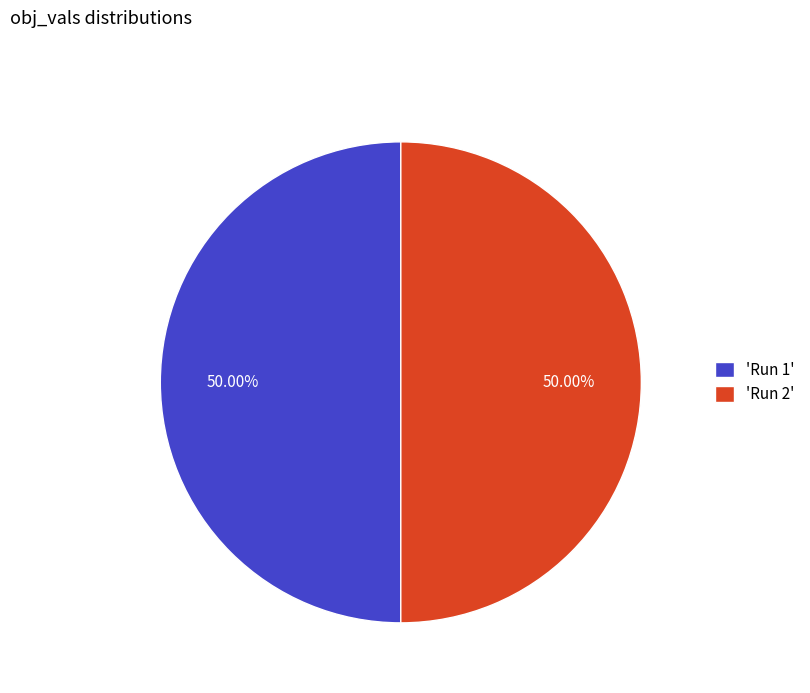

Combined, do 'Run 2' and 'Run 1' account for over 50%?

Yes